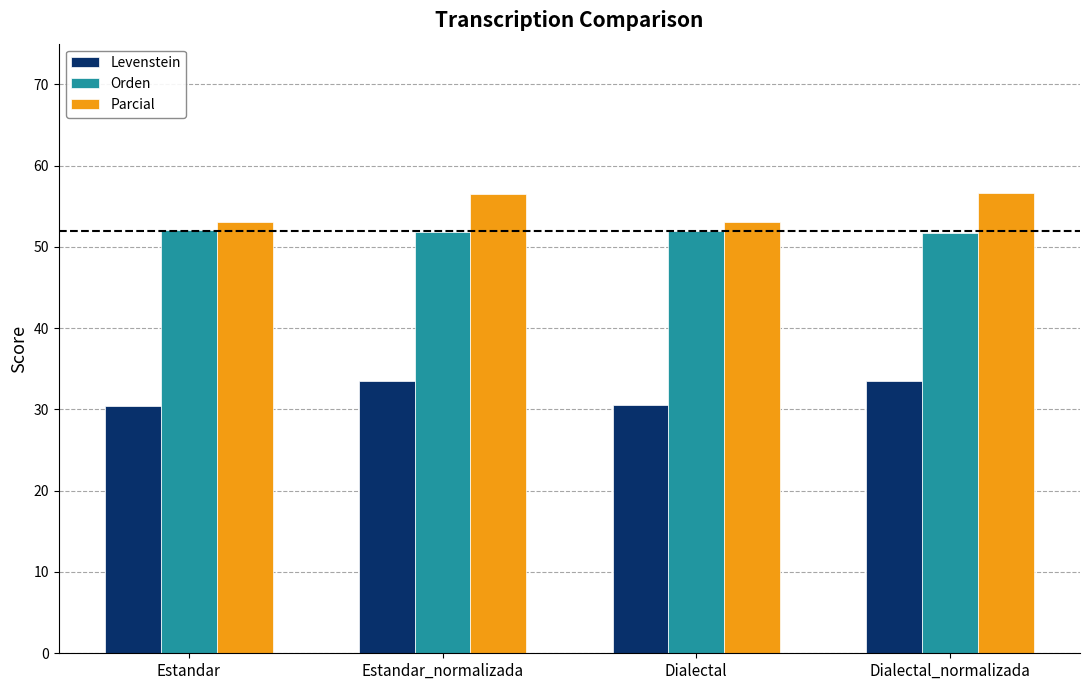

What is the minimum value shown in the chart?

30.5